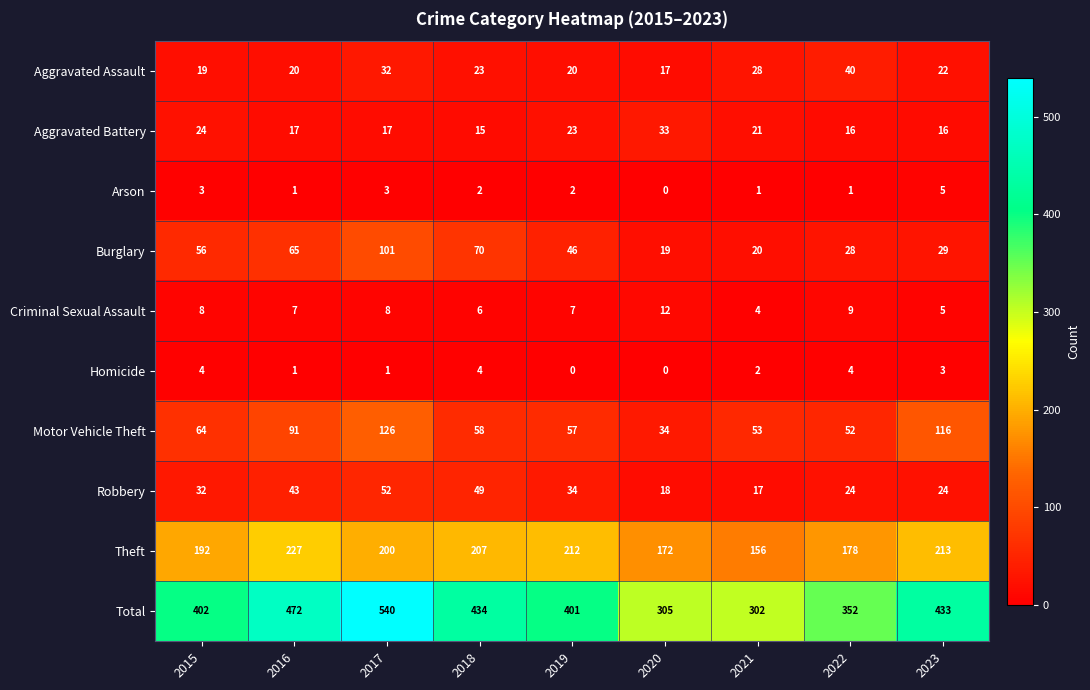

At which category does the chart reach its peak across all series?

2017